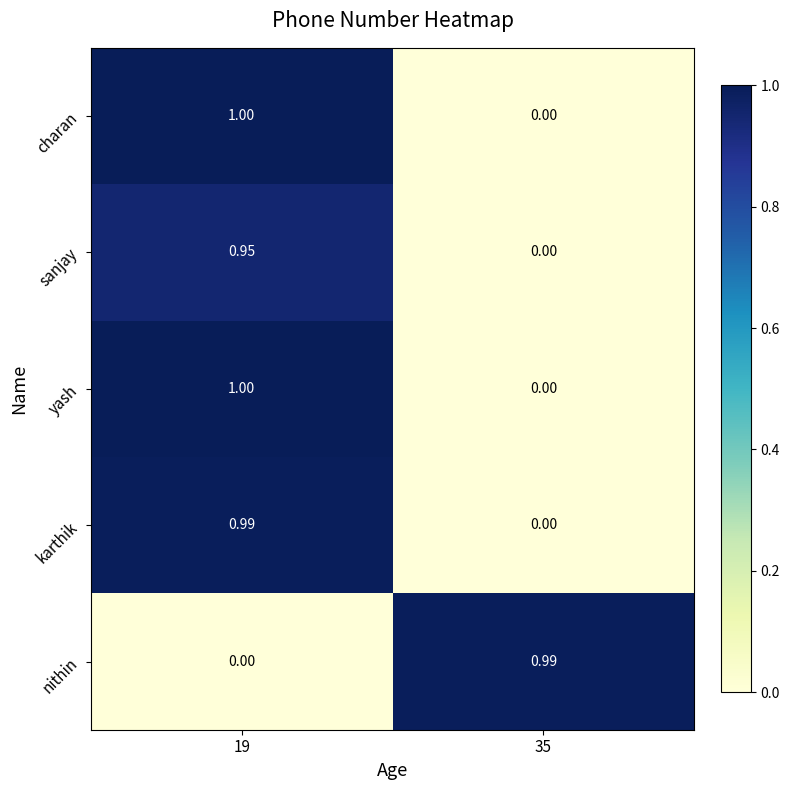

Reading left to right, list all the values displayed in this chart.

row_0: 19=1.0	35=0.0
row_1: 19=0.9	35=0.0
row_2: 19=1.0	35=0.0
row_3: 19=1.0	35=0.0
row_4: 19=0.0	35=1.0